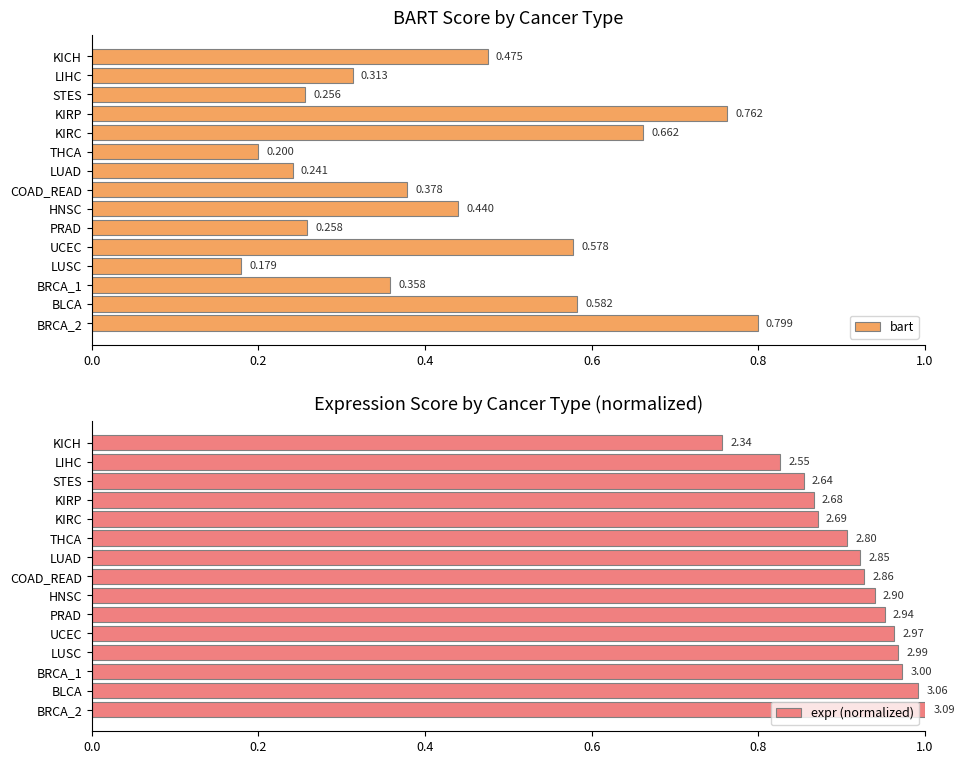

At which label does bart reach its minimum?

LUSC